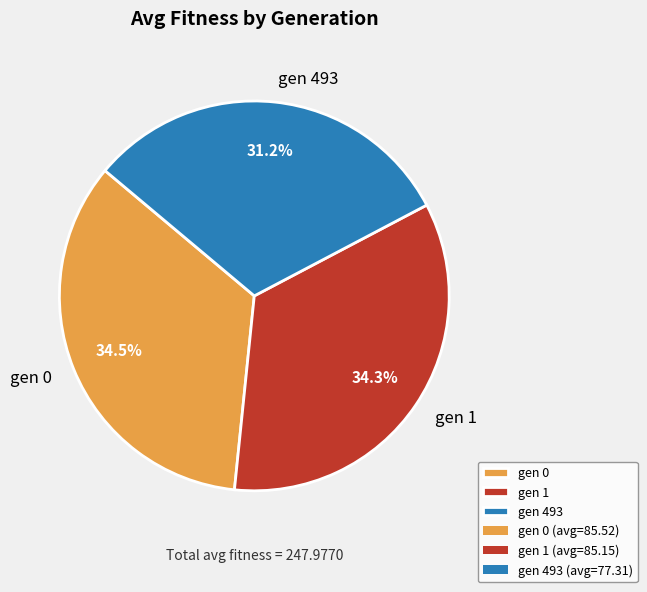

Does gen 0 account for over 50% of the chart?

No